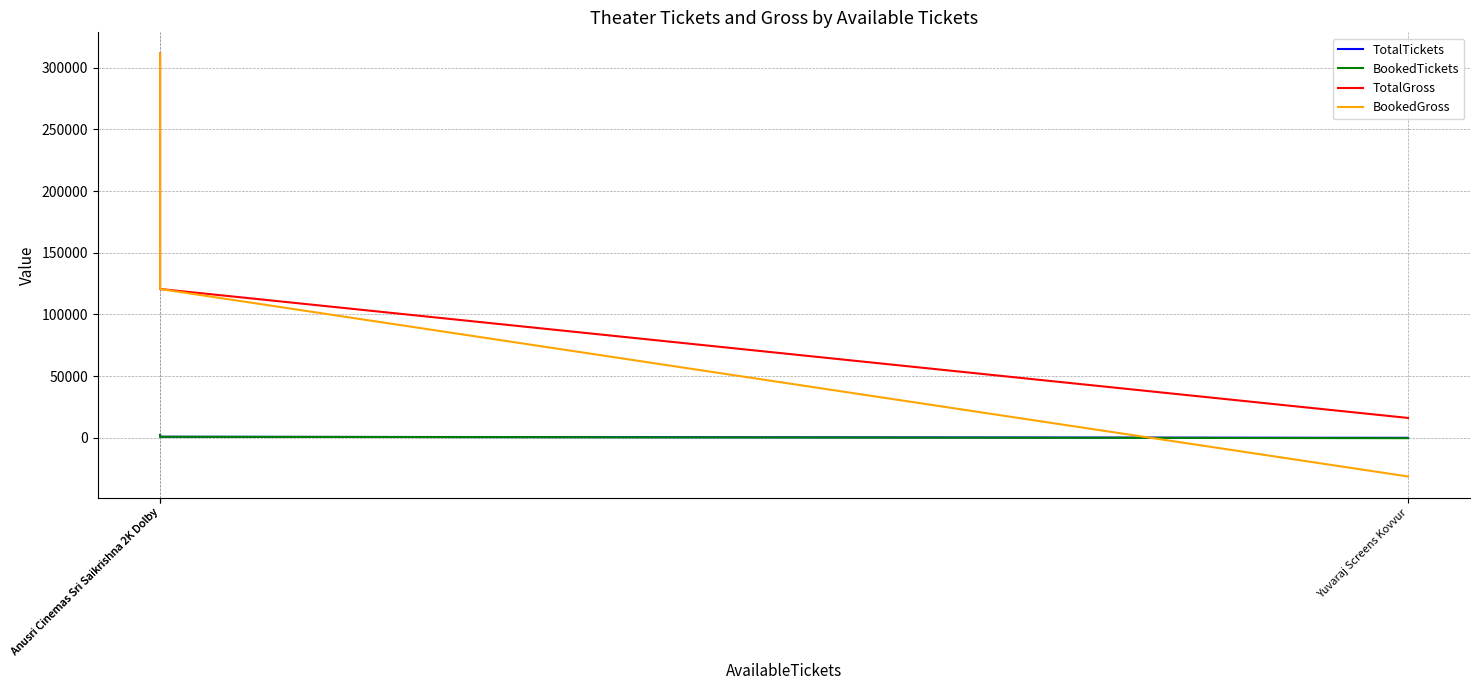

Rank the categories by BookedGross value from lowest to highest.

Yuvaraj Screens Kovvur, Anusri Cinemas Sri Saikrishna 2K Dolby, Anusri Cinemas Sri Saikrishna 2K Dolby